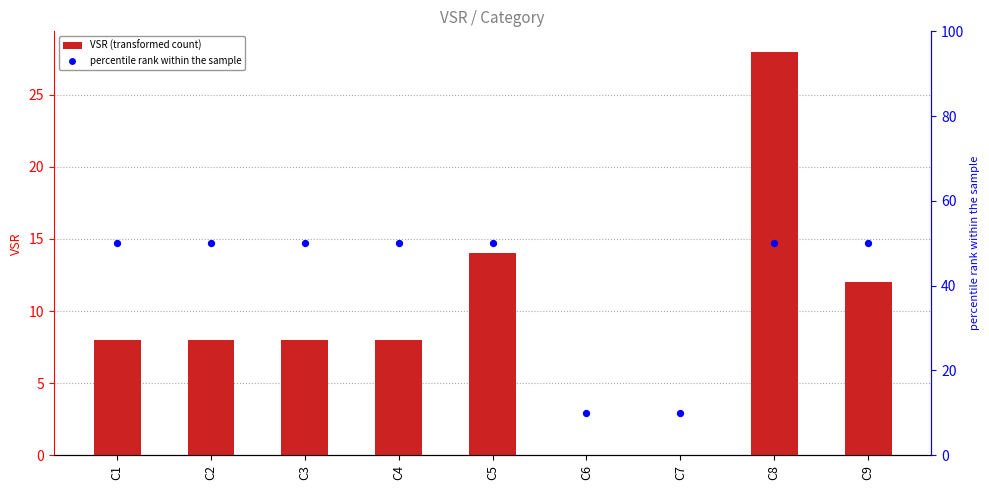

At how many categories does at least one series exceed 5?

9